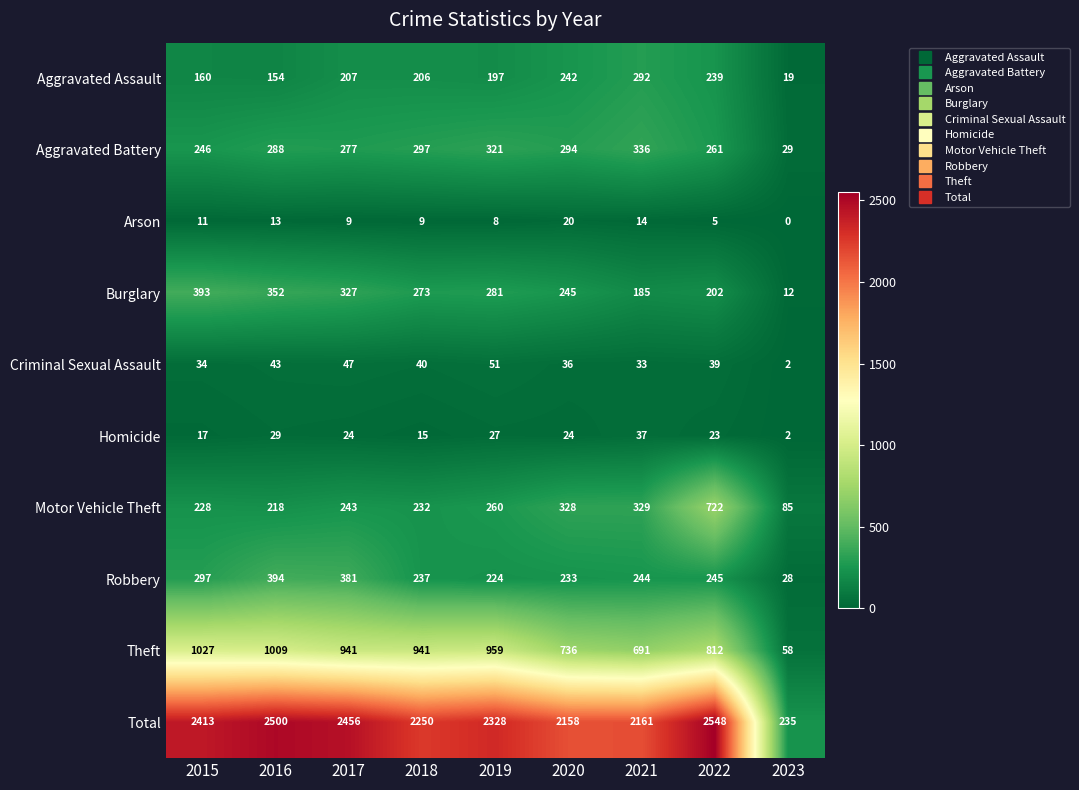

Rank the series by their maximum value, from highest to lowest.

Total, Theft, Motor Vehicle Theft, Robbery, Burglary, Aggravated Battery, Aggravated Assault, Criminal Sexual Assault, Homicide, Arson